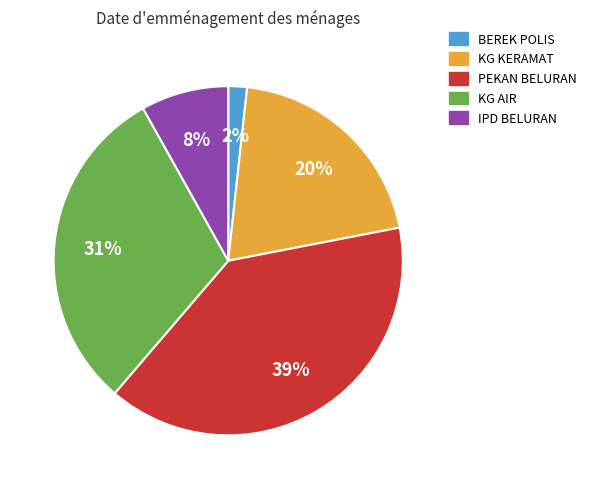

True or false: IPD BELURAN accounts for 8% of the total.

True